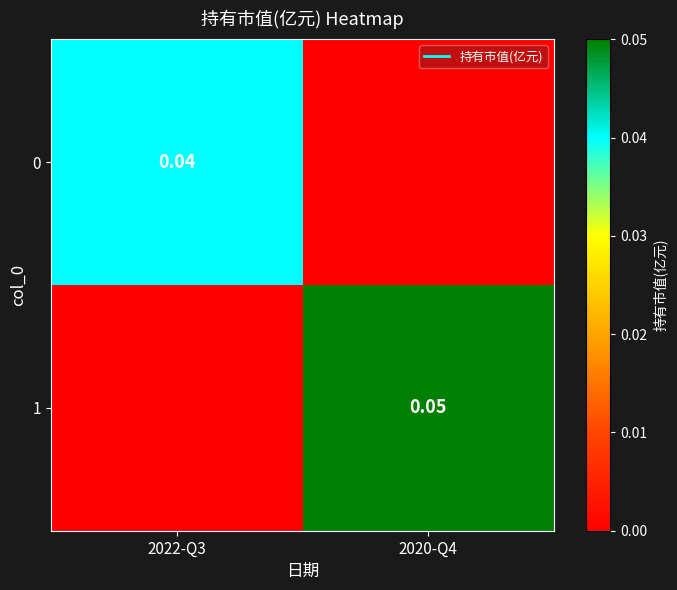

The value of 0 at 2020-Q4 is -0.0. True or false?

False